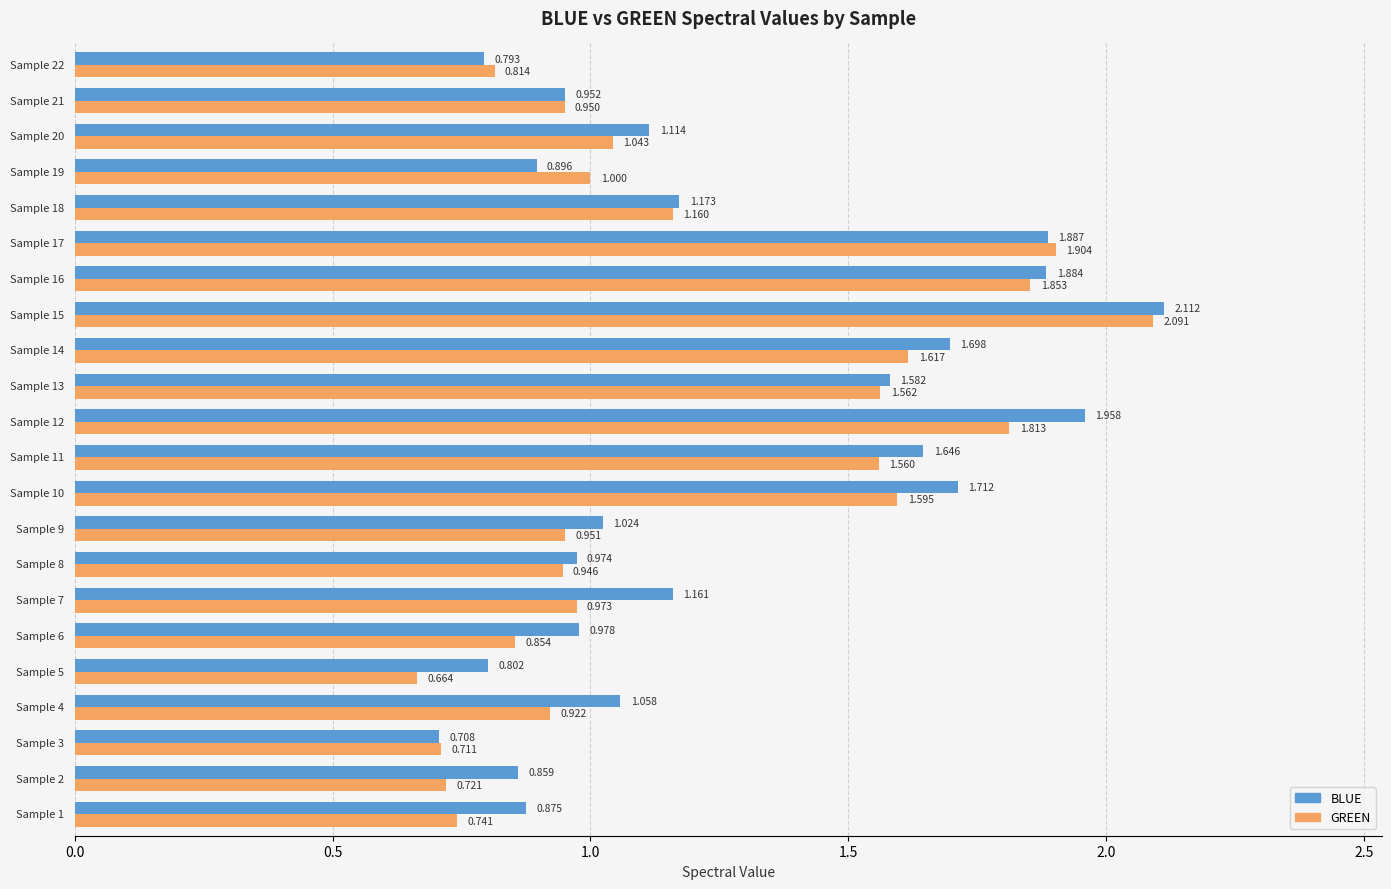

Which series has the largest total across all categories?

BLUE